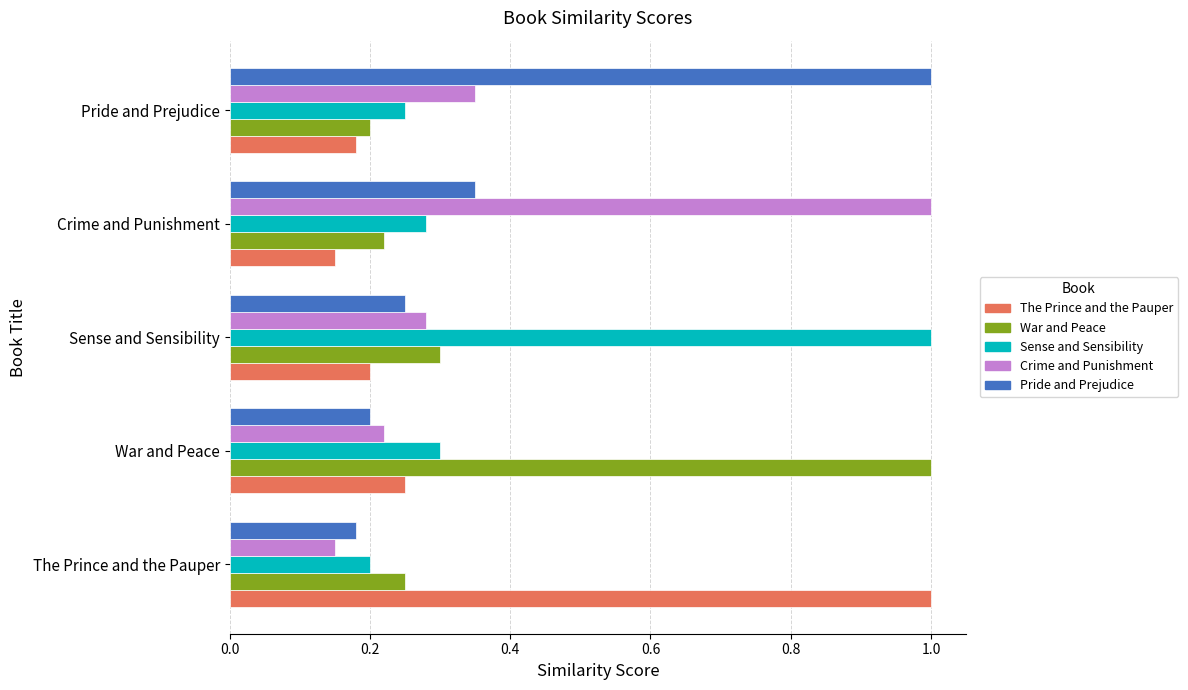

What is the average value of the Pride and Prejudice series?

0.4